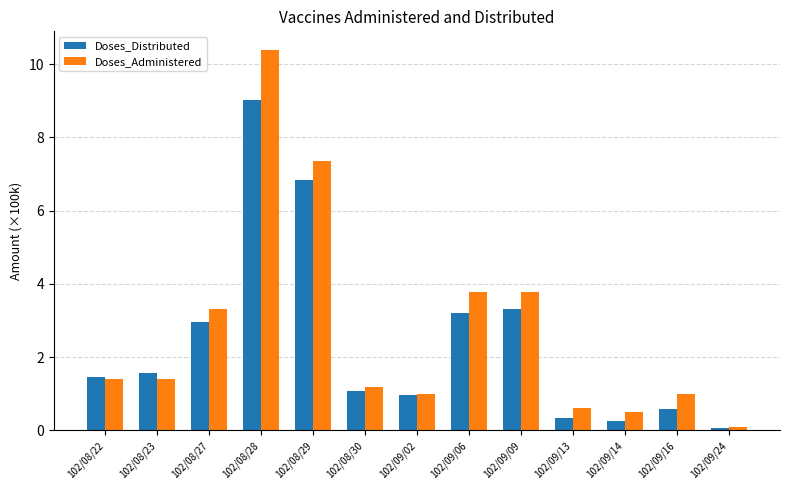

Which category has the highest value across all series?

102/08/28